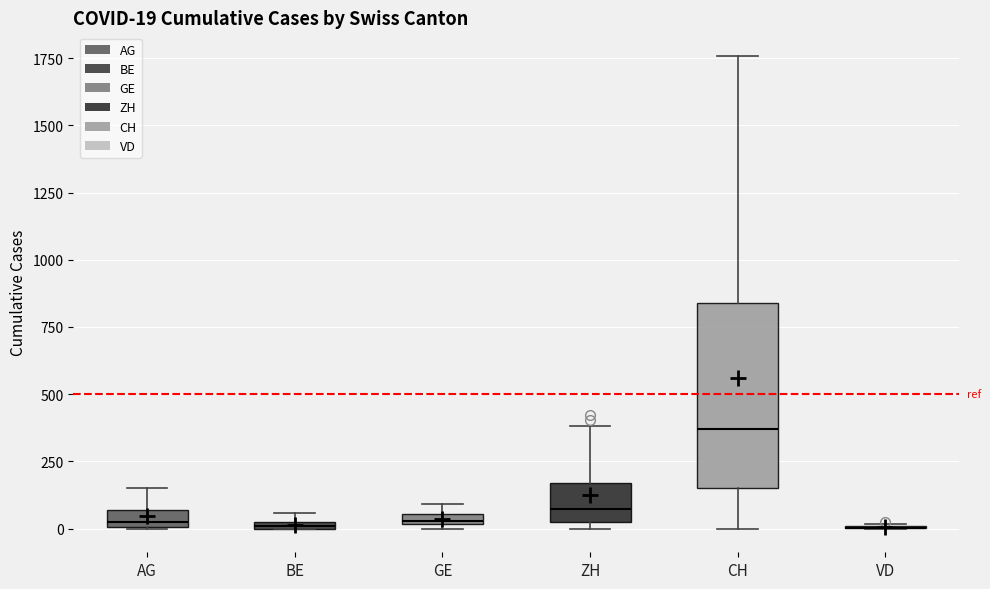

Comparing the boxes themselves (not the whiskers), which one is the tallest?

CH